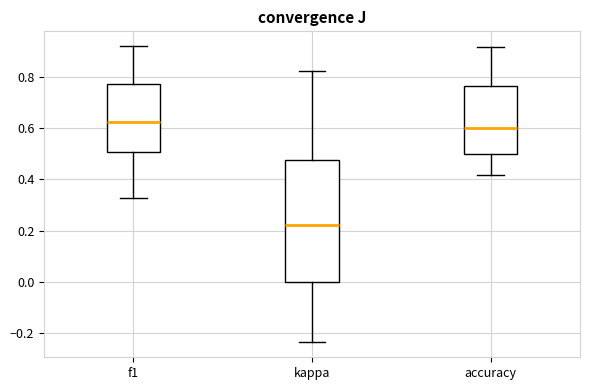

Reading left to right, read every box against the y-axis: the position of its median line, the range the box covers, and the ends of its whiskers. The values are not printed on the chart, so give them approximately, as read against the axis.

f1: median 0.62, box 0.50 to 0.76, whiskers 0.32 to 0.92
kappa: median 0.22, box 0.00 to 0.48, whiskers -0.24 to 0.82
accuracy: median 0.60, box 0.50 to 0.76, whiskers 0.42 to 0.92